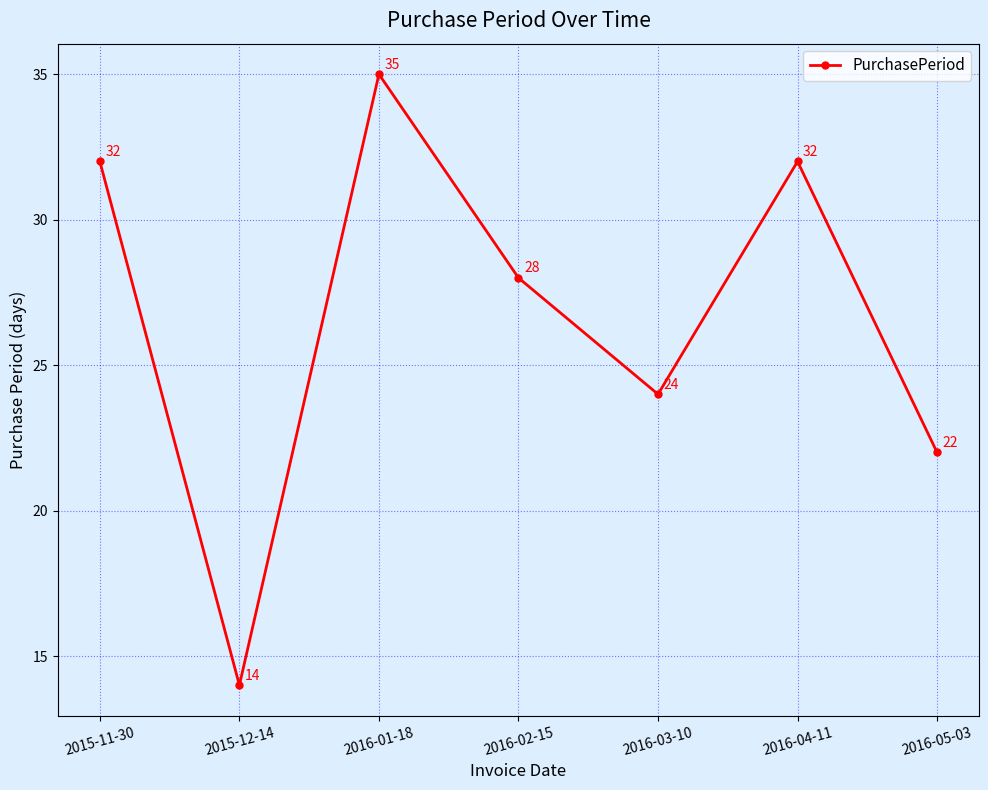

What is the label of the 4th point from the left?

2016-02-15